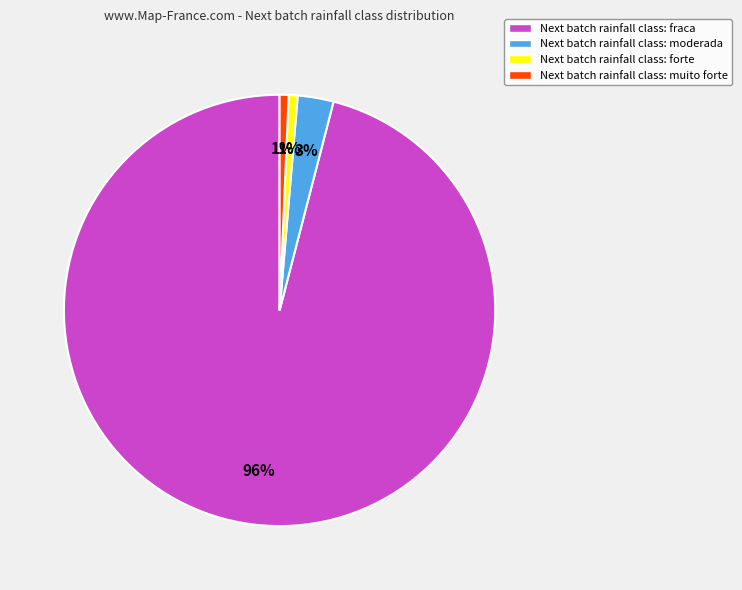

Does any single category account for the majority?

Yes